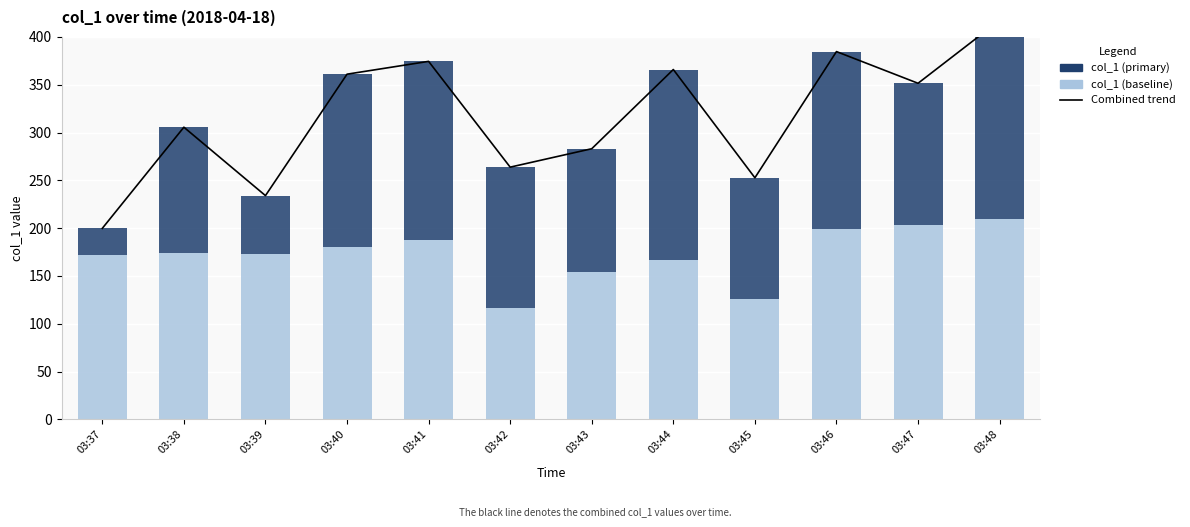

What is the maximum value for col_1 (baseline)?

209.2